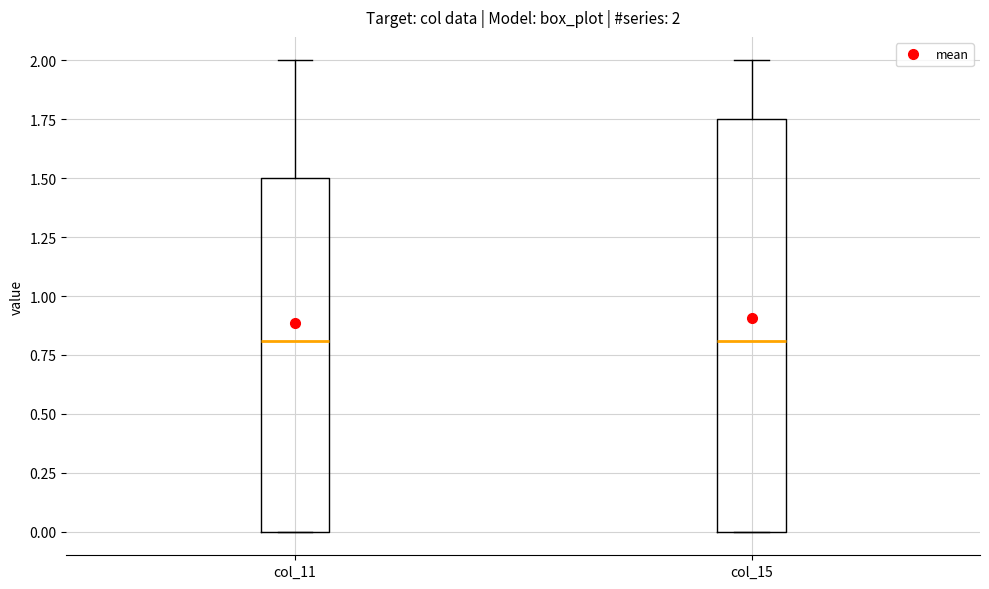

Comparing the boxes themselves (not the whiskers), which one is the tallest?

col_15